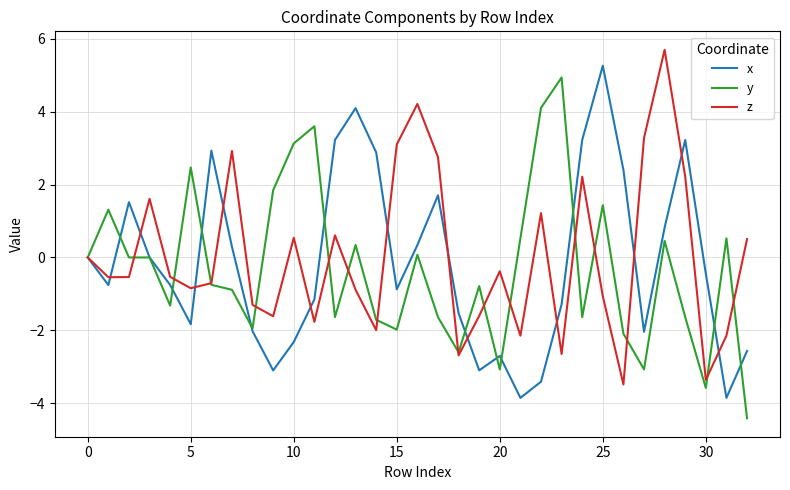

What is the minimum value shown in the chart?

-4.4